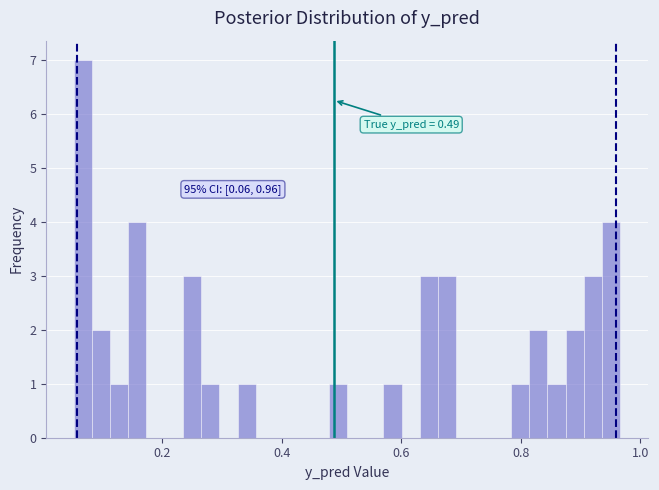

Read against the x-axis, roughly where is the centre of the tallest bar?

0.06